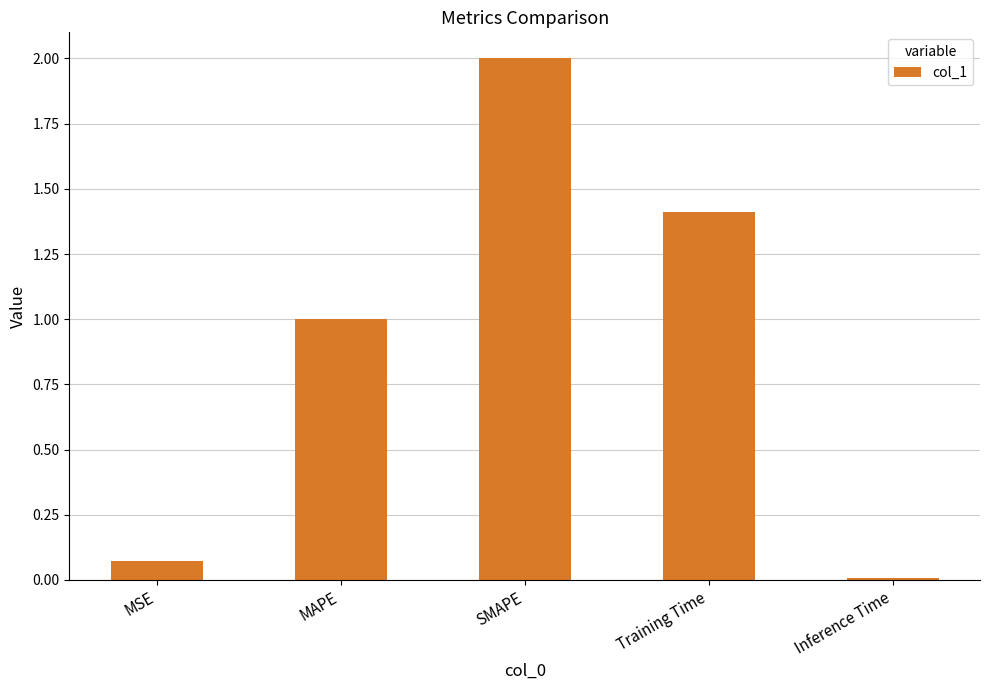

How many data points are less than 1?

2